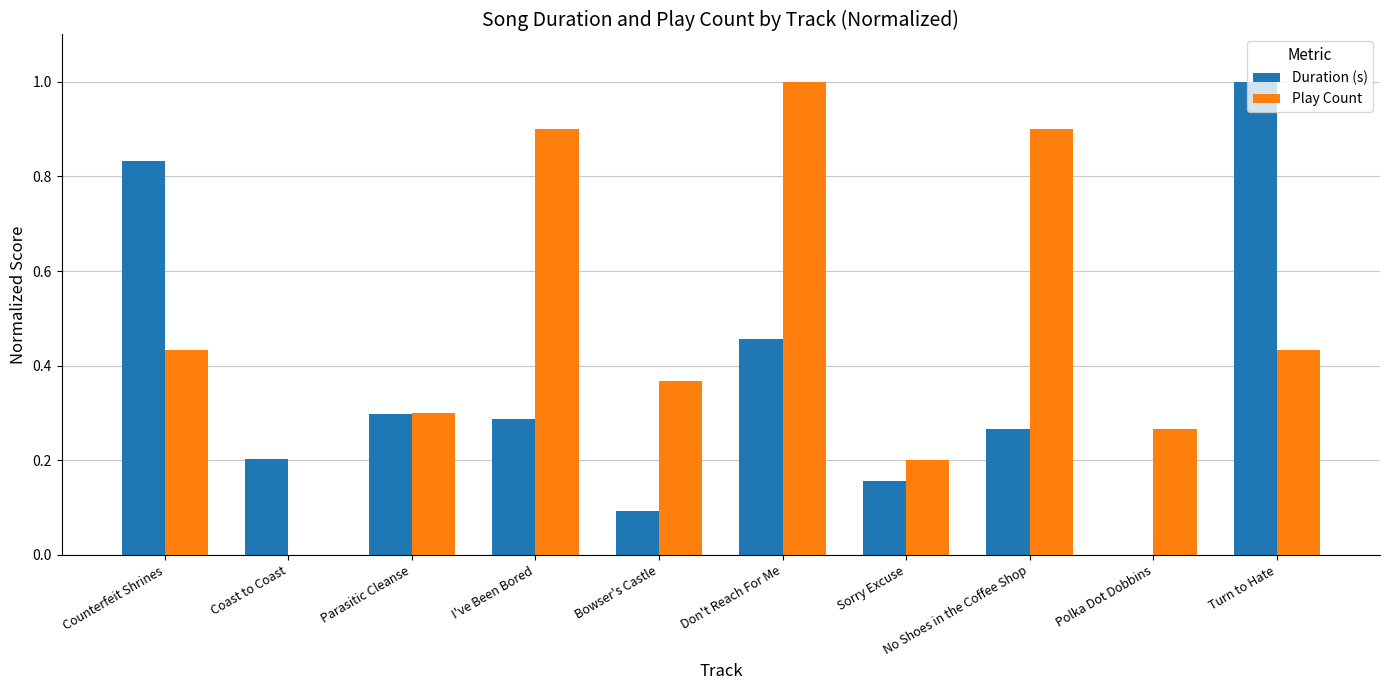

What are all the series names shown in the legend?

Duration (s), Play Count